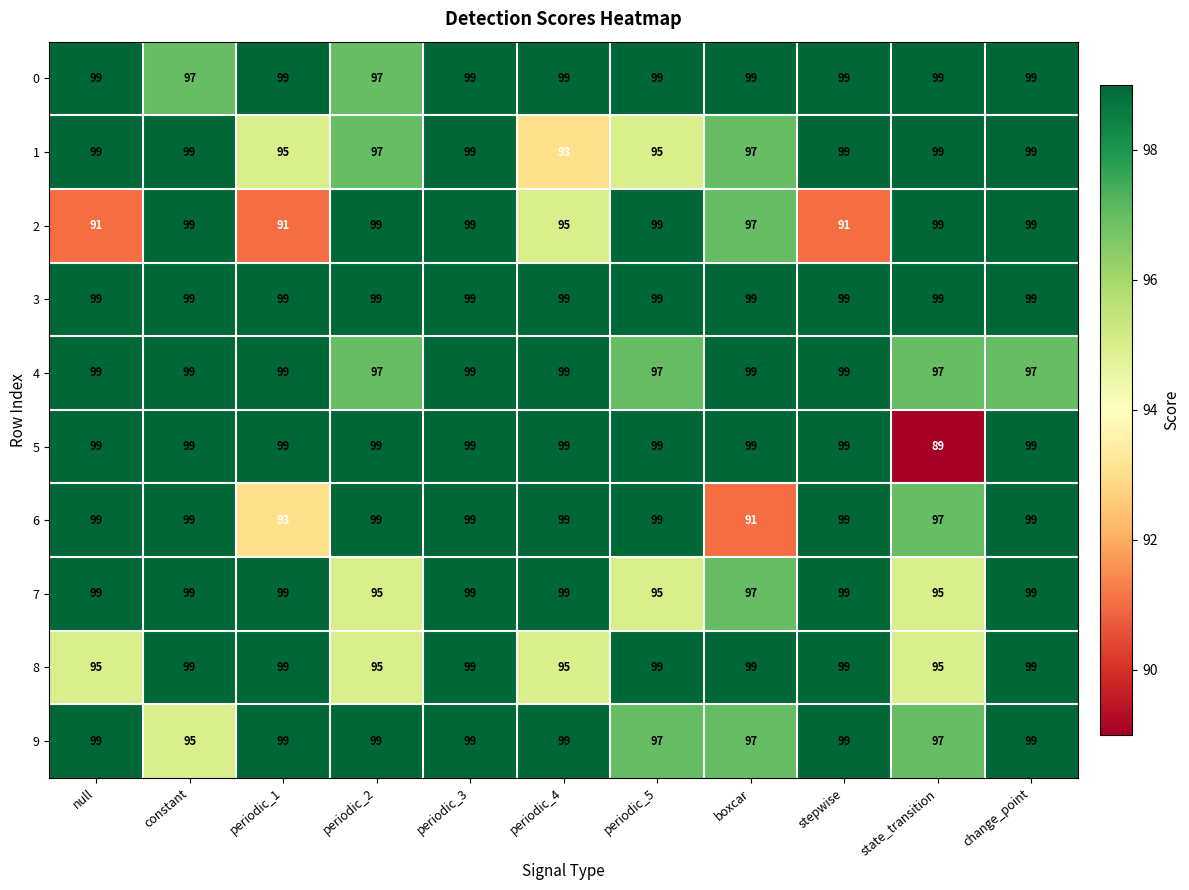

Is it true that 1 equals 163 at periodic_4?

False